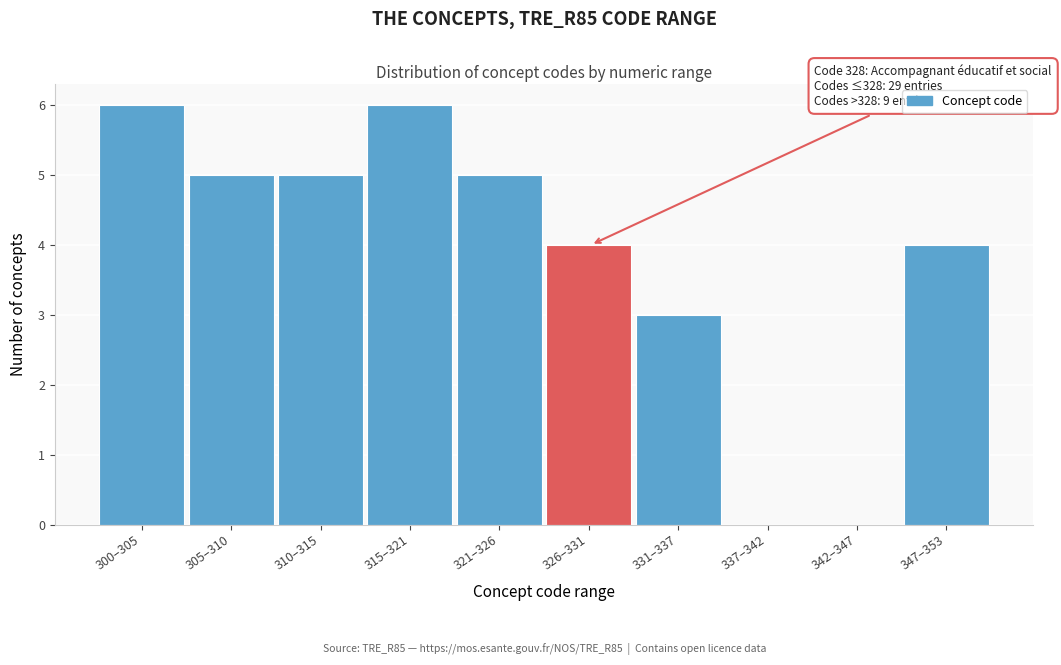

Reading right to left, transcribe all the data shown in this chart.

347–353=4	342–347=0	337–342=0	331–337=3	326–331=4	321–326=5	315–321=6	310–315=5	305–310=5	300–305=6